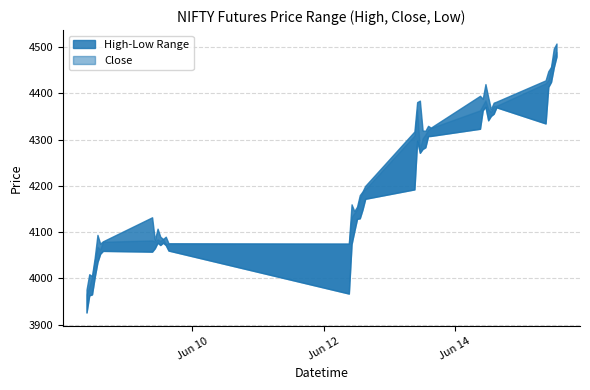

True or false: Low and Close cross at least once.

False